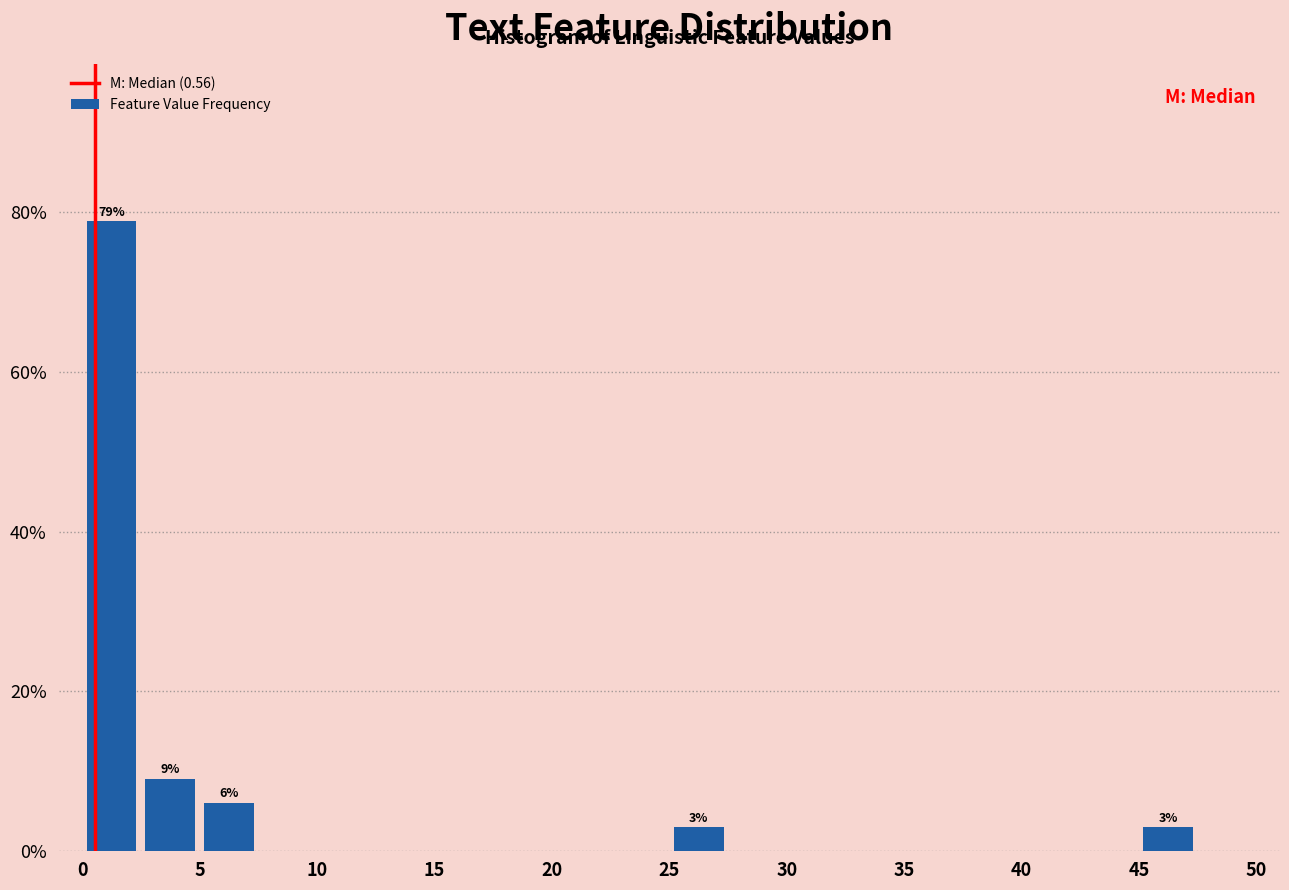

Which range on the x-axis has the tallest bar?

0.0 to 2.5